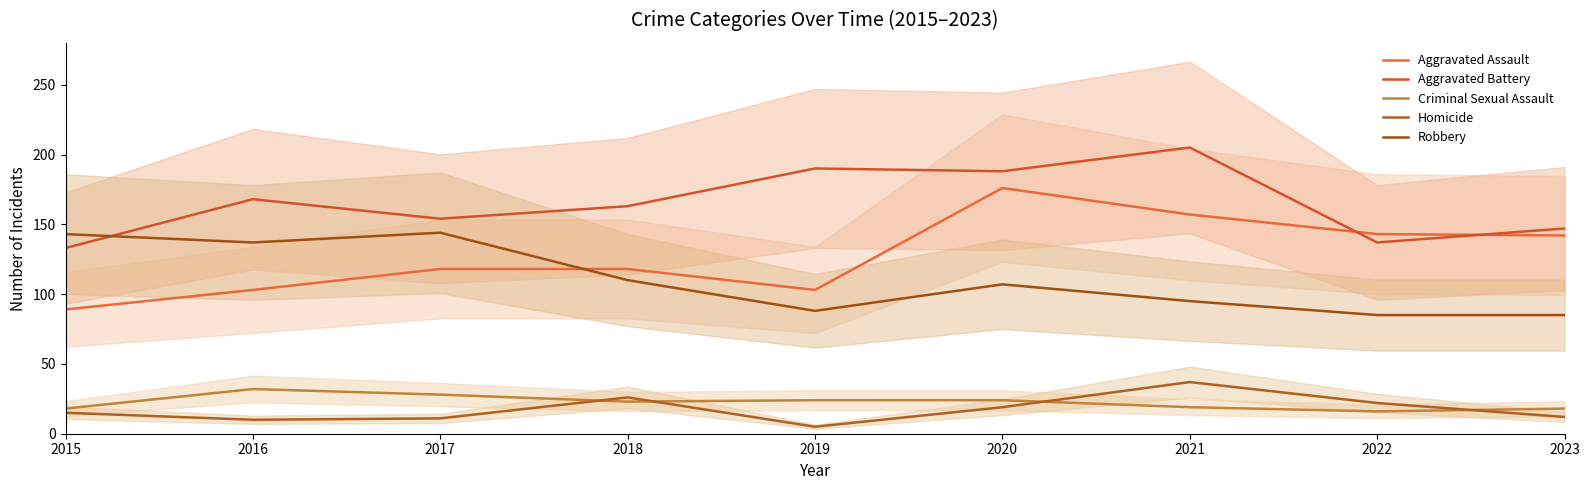

What is the value of the Aggravated Battery point at the 3rd from the left?

154